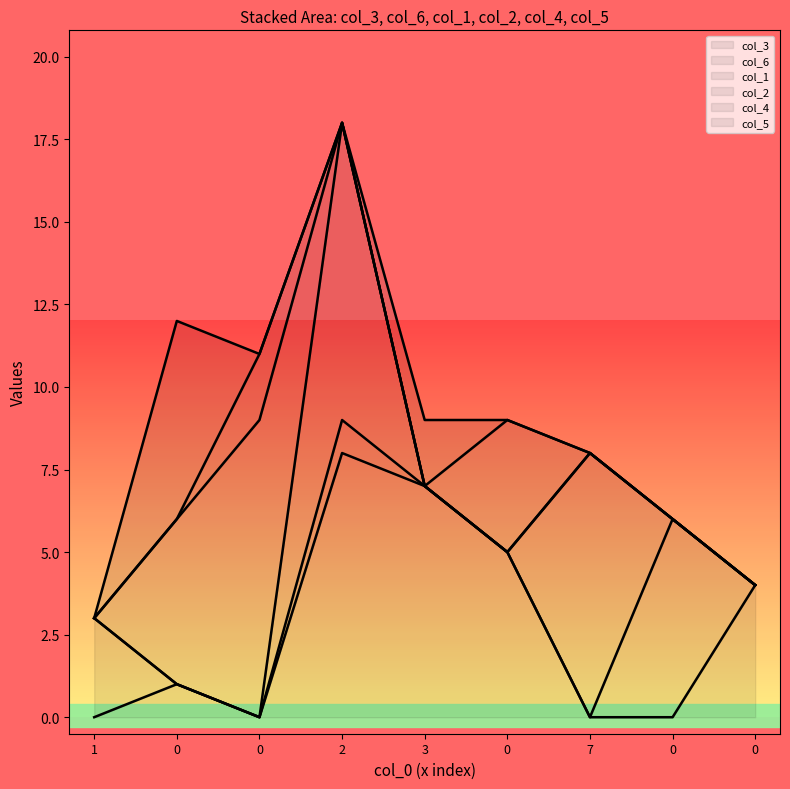

Which category has the highest value across all series?

2